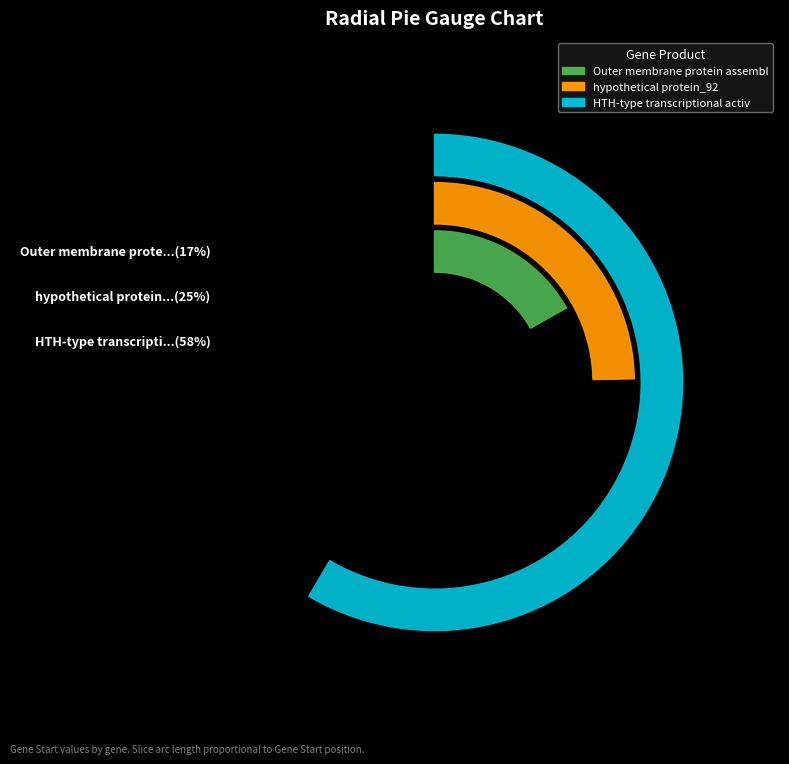

To the nearest percent, what portion does HTH-type transcriptional activator CmpR represent?

58%